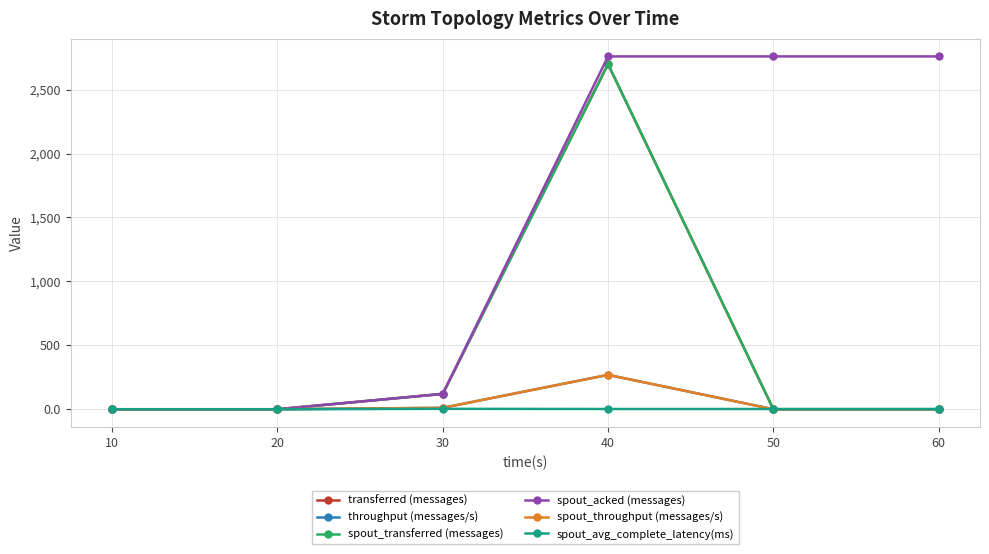

In spout_throughput (messages/s), how many points are higher than both neighbors (excluding endpoints)?

1